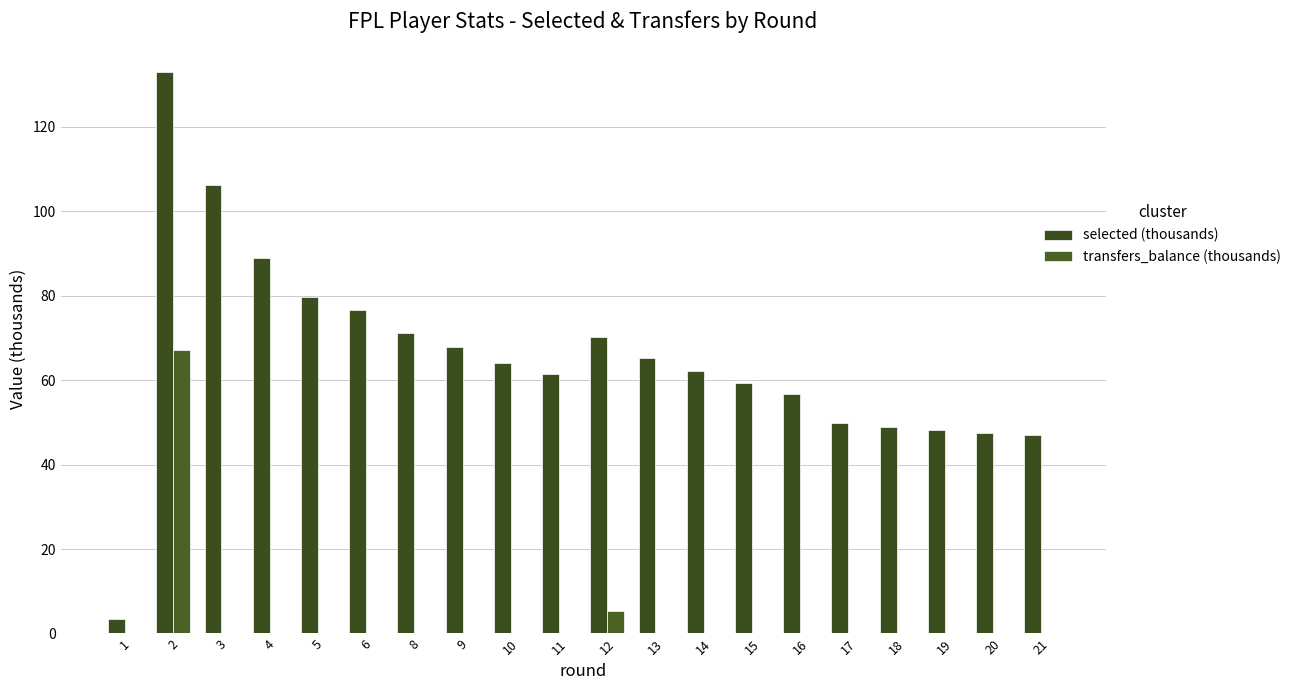

The value of transfers_balance (thousands) at 15 is 0.0. True or false?

True